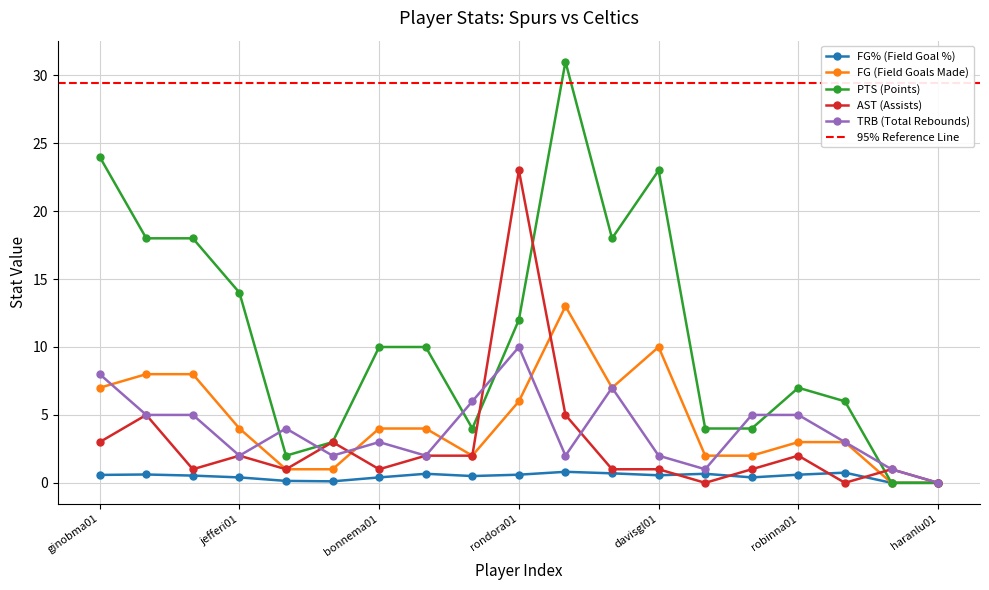

Which series has the largest range (max minus min)?

PTS (Points)